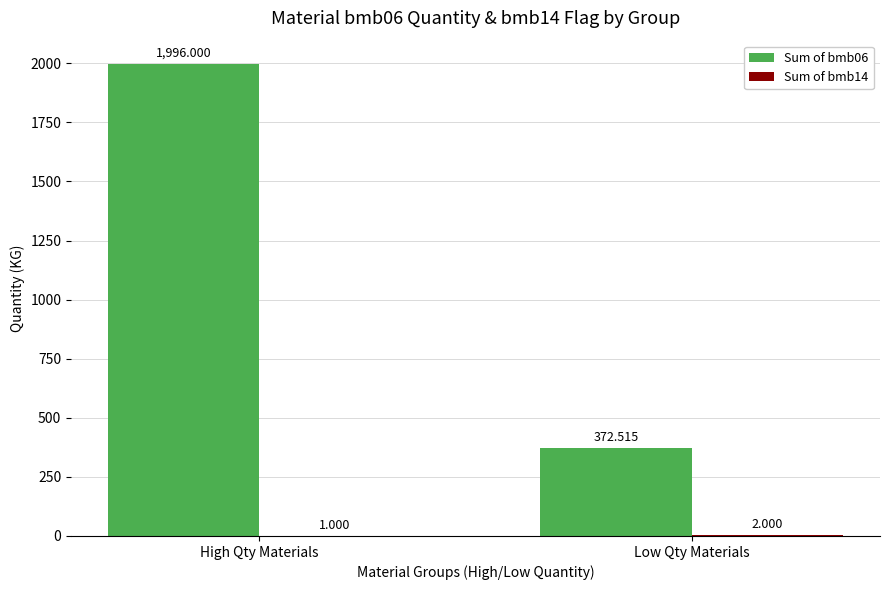

Count the number of categories in the chart.

2